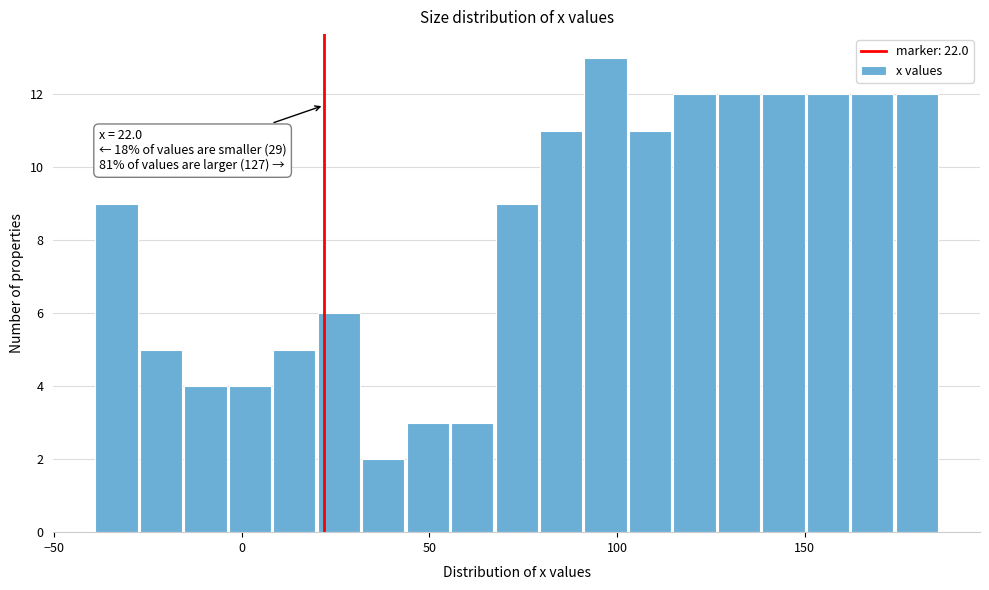

Read against the x-axis, roughly where is the centre of the tallest bar?

95